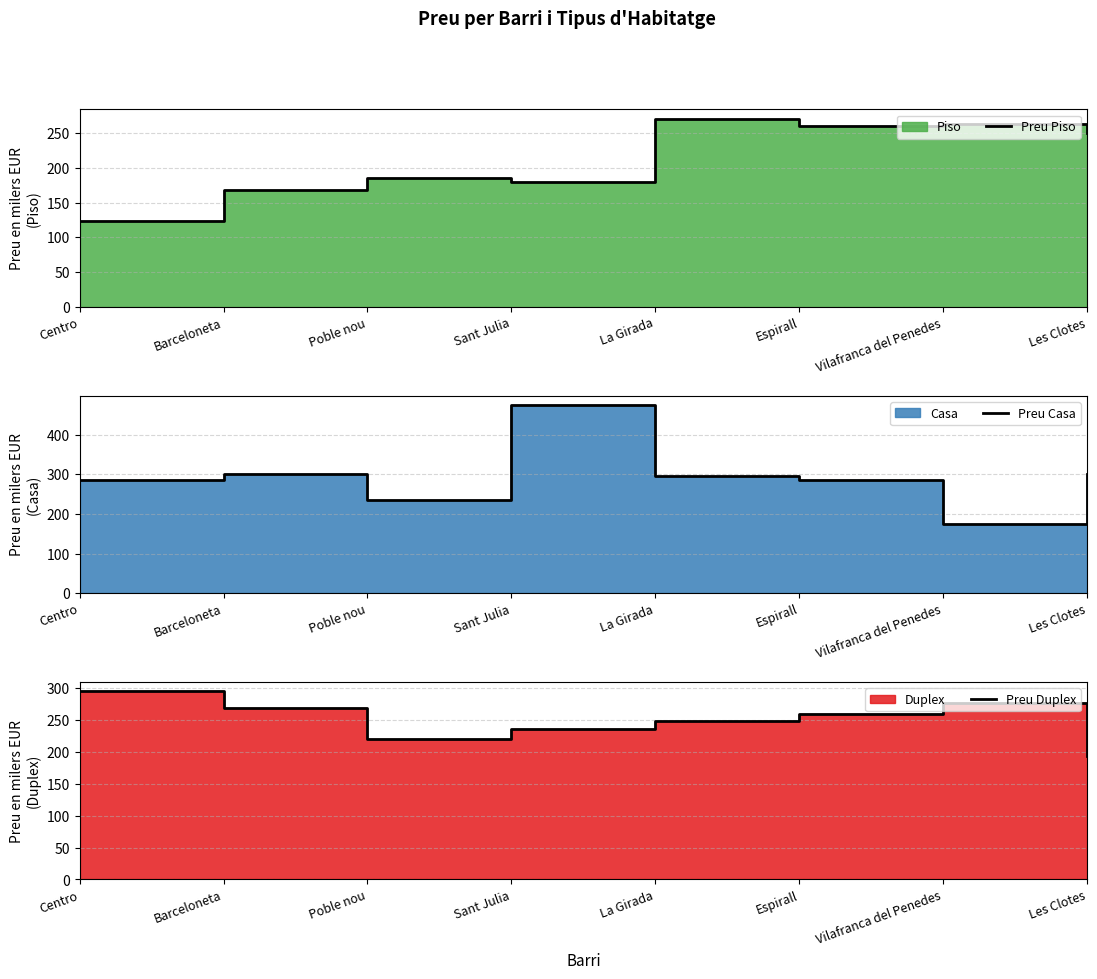

What is the smallest value displayed?

123.0